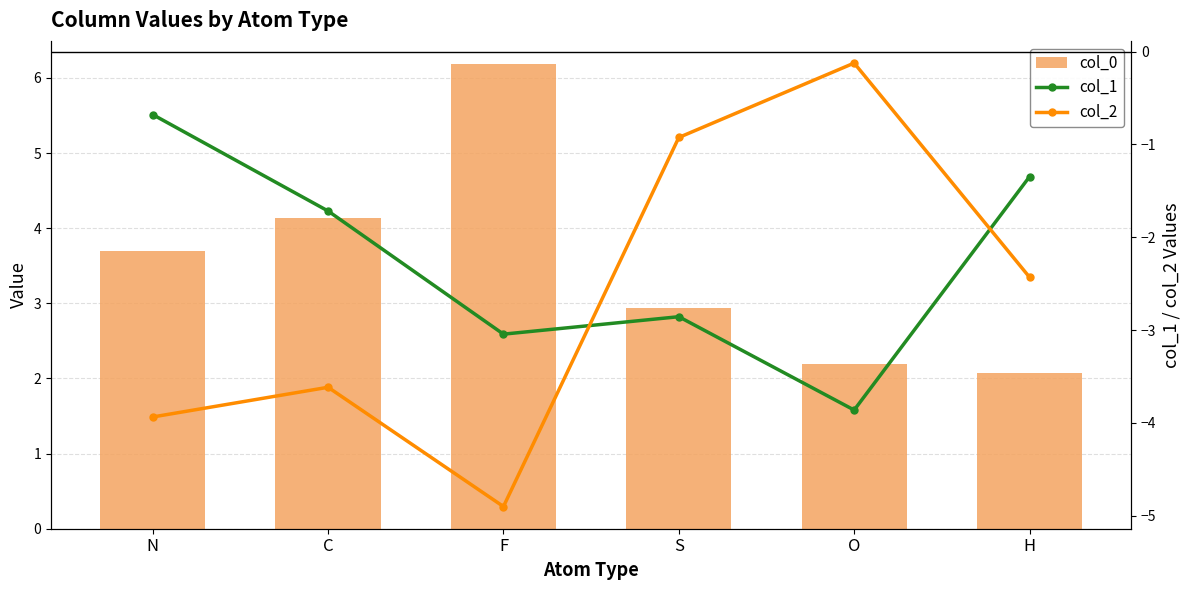

How many groups of bars are there?

6